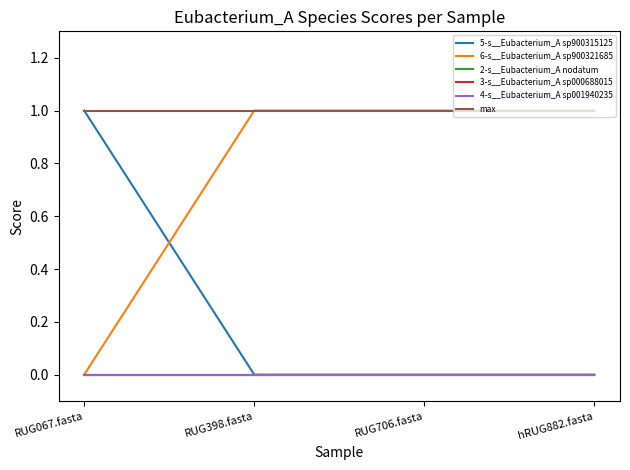

Which has a higher value, RUG067.fasta or RUG706.fasta?

RUG067.fasta